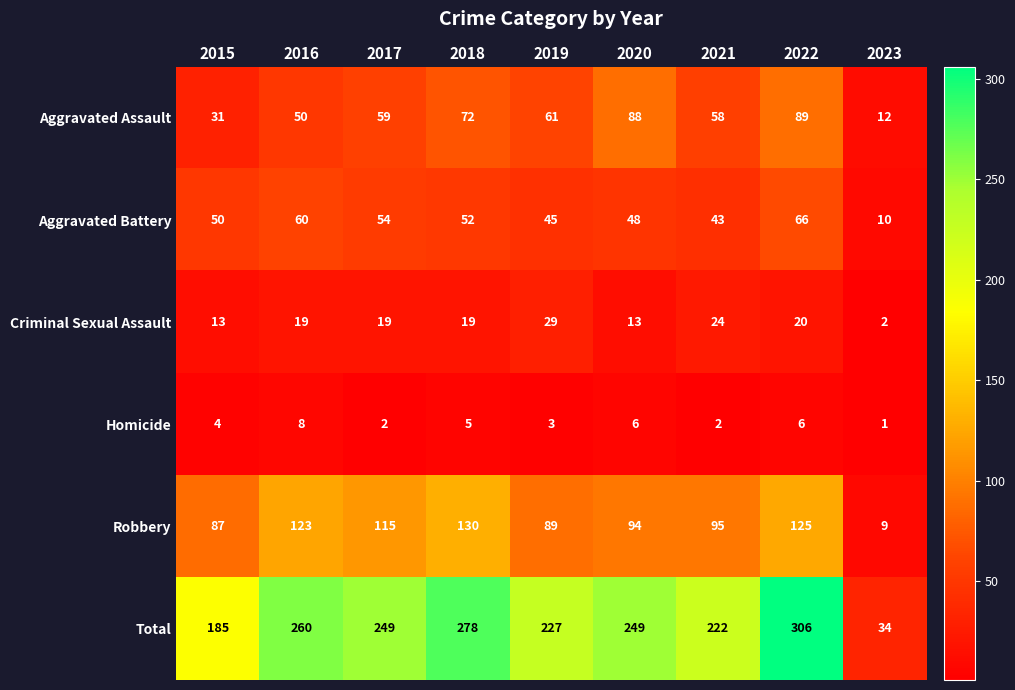

Which series has the largest total across all categories?

Total